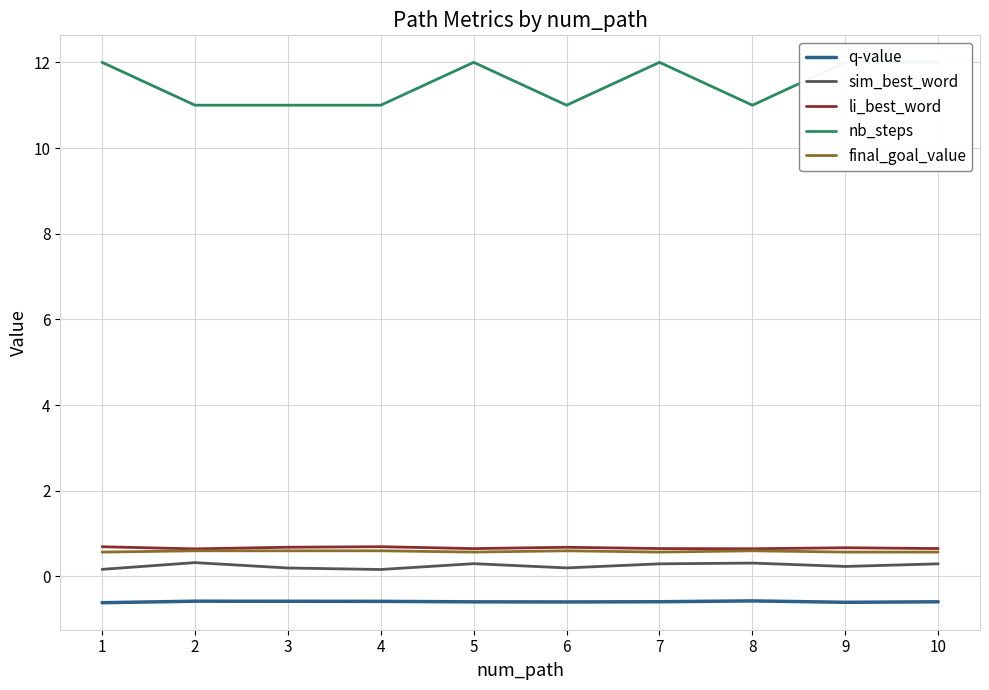

How many lines are shown in the chart?

5